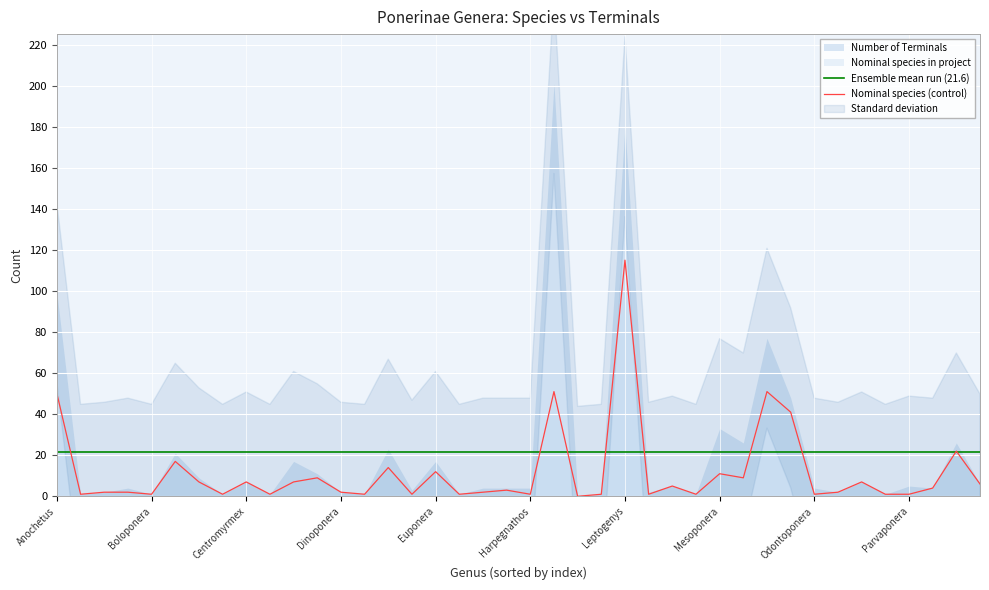

The value of Nominal species (control) at Mesoponera is 11.0. True or false?

True